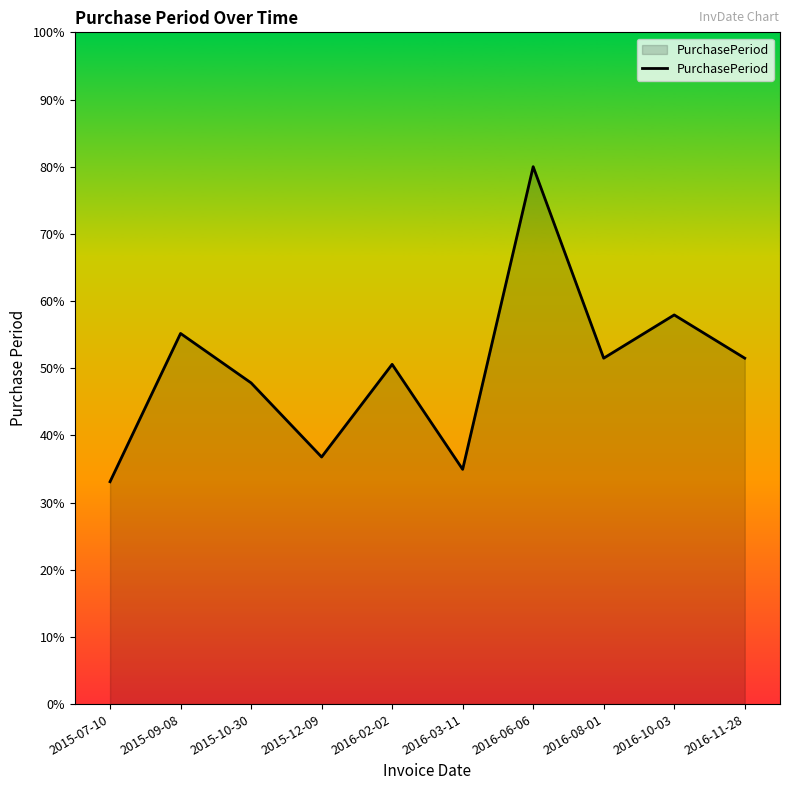

What position from the left is 2016-03-11?

6